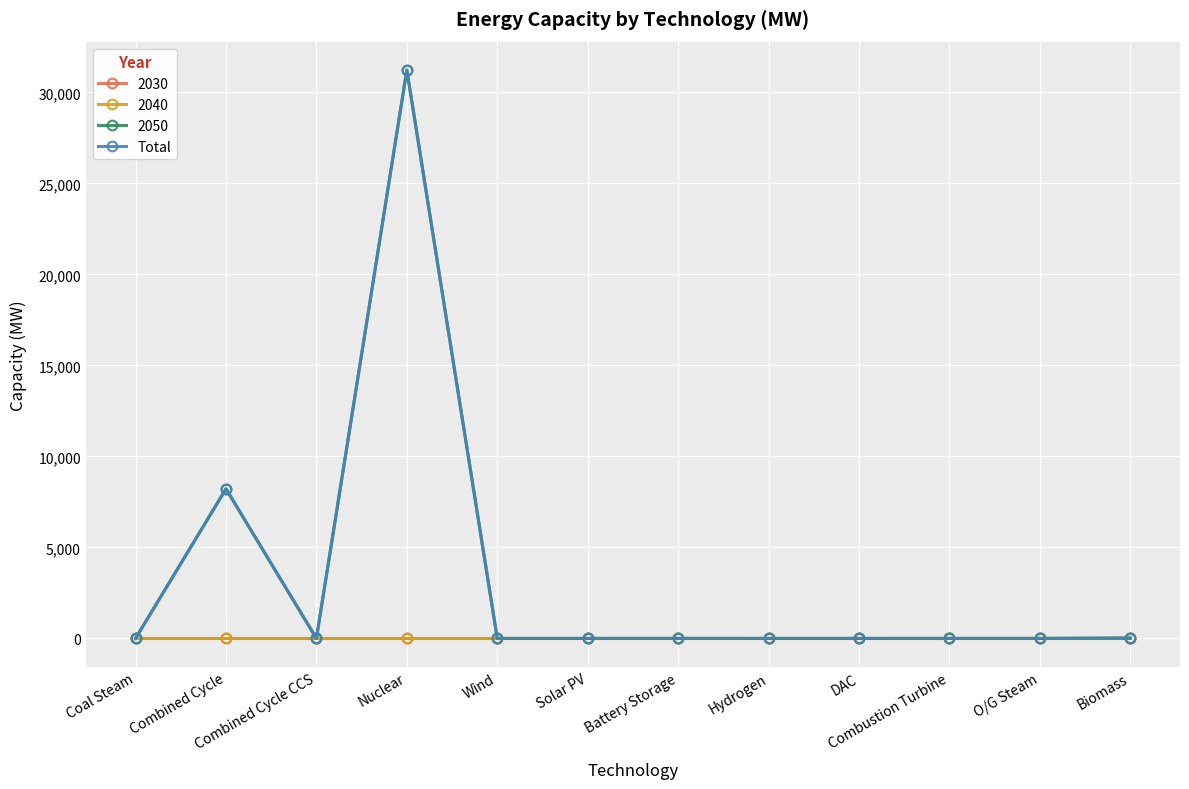

Is this an area chart (filled region under the line)?

No